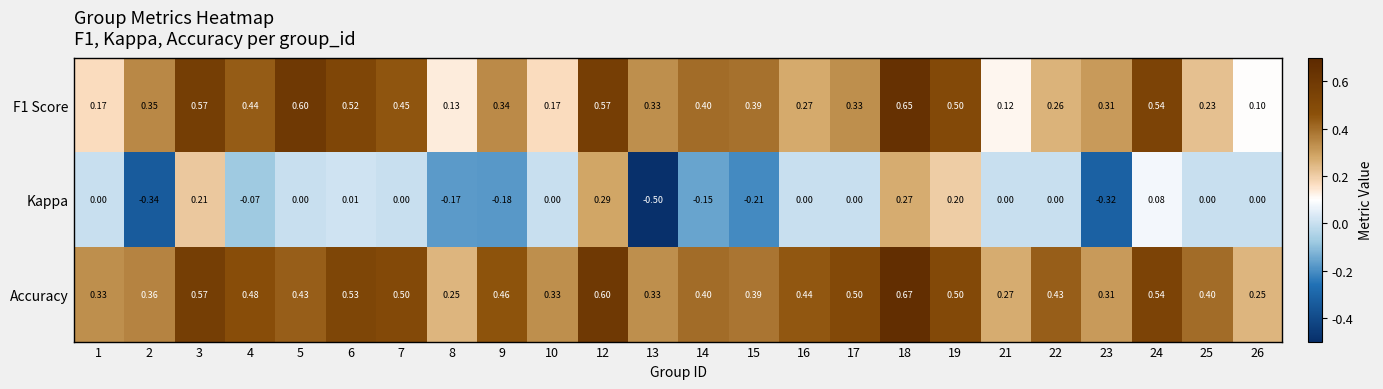

Which series has the largest range (max minus min)?

Kappa